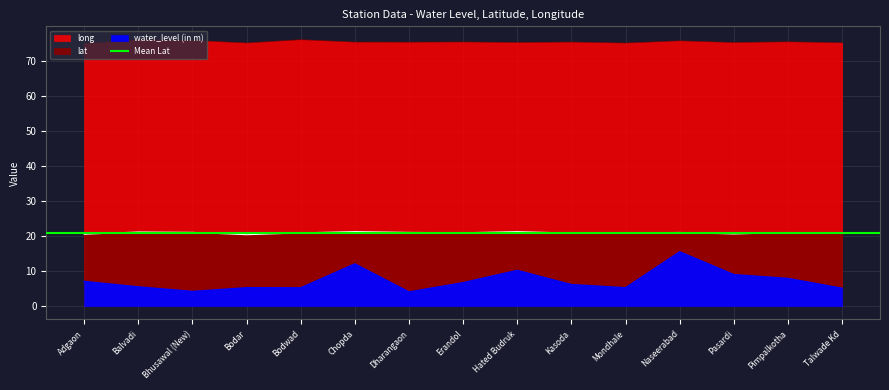

List the series in order of their peak value, lowest first.

water_level (in m), lat, long